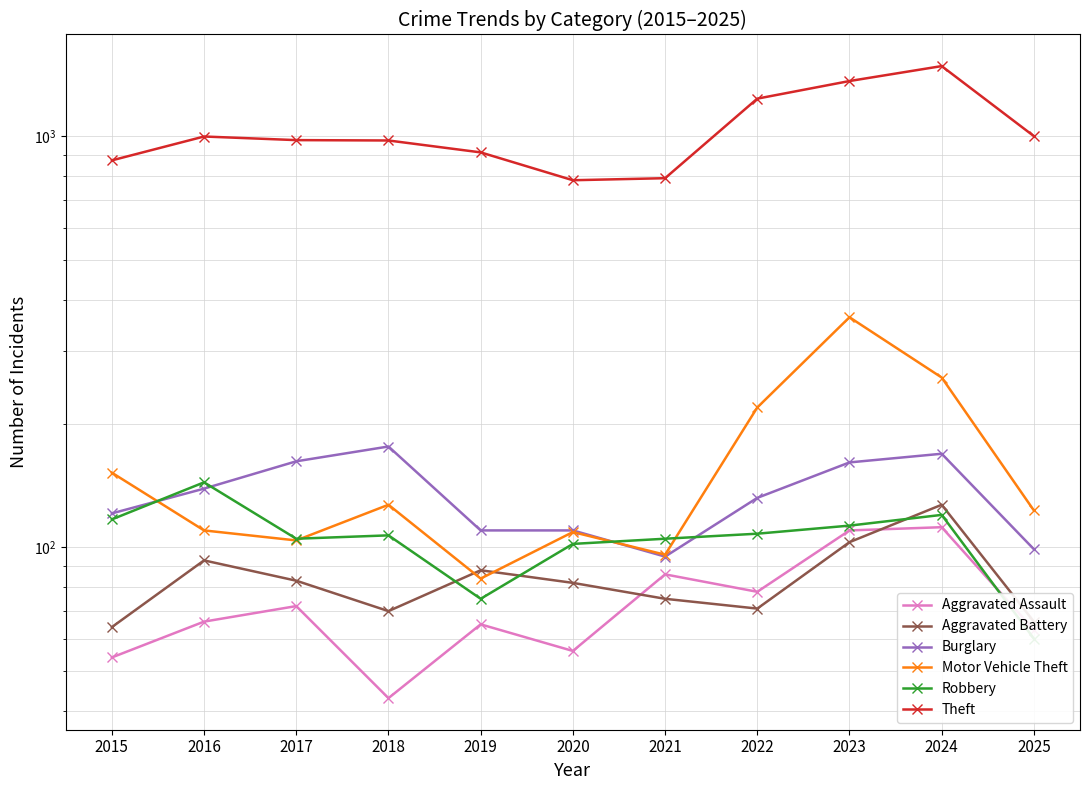

Which has a higher value, 2021 or 2017?

2021